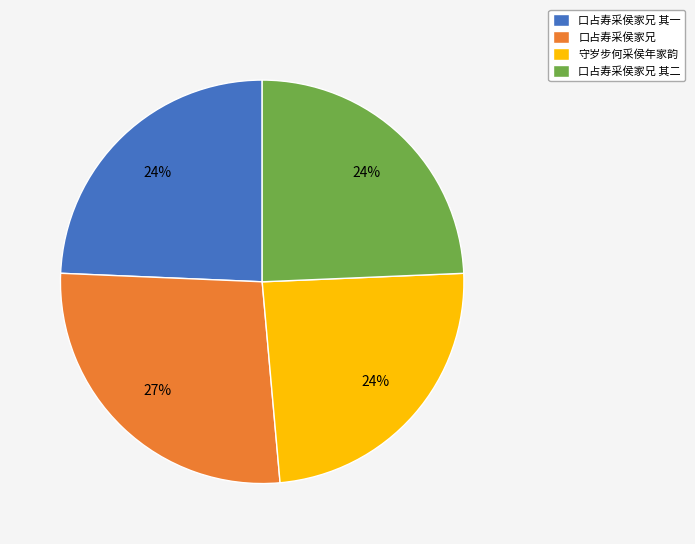

Does 口占寿采侯家兄 其二 account for over 50% of the chart?

No